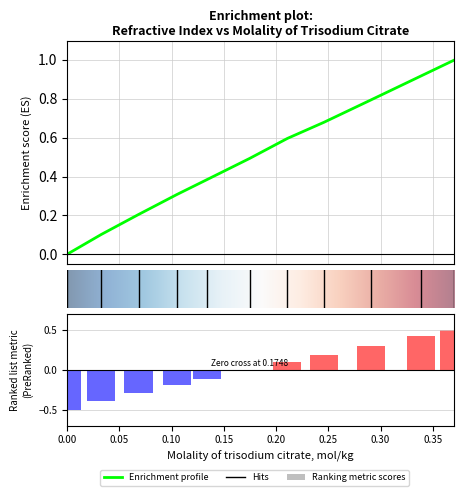

What is the label of the 4th bar from the left?

0.1051